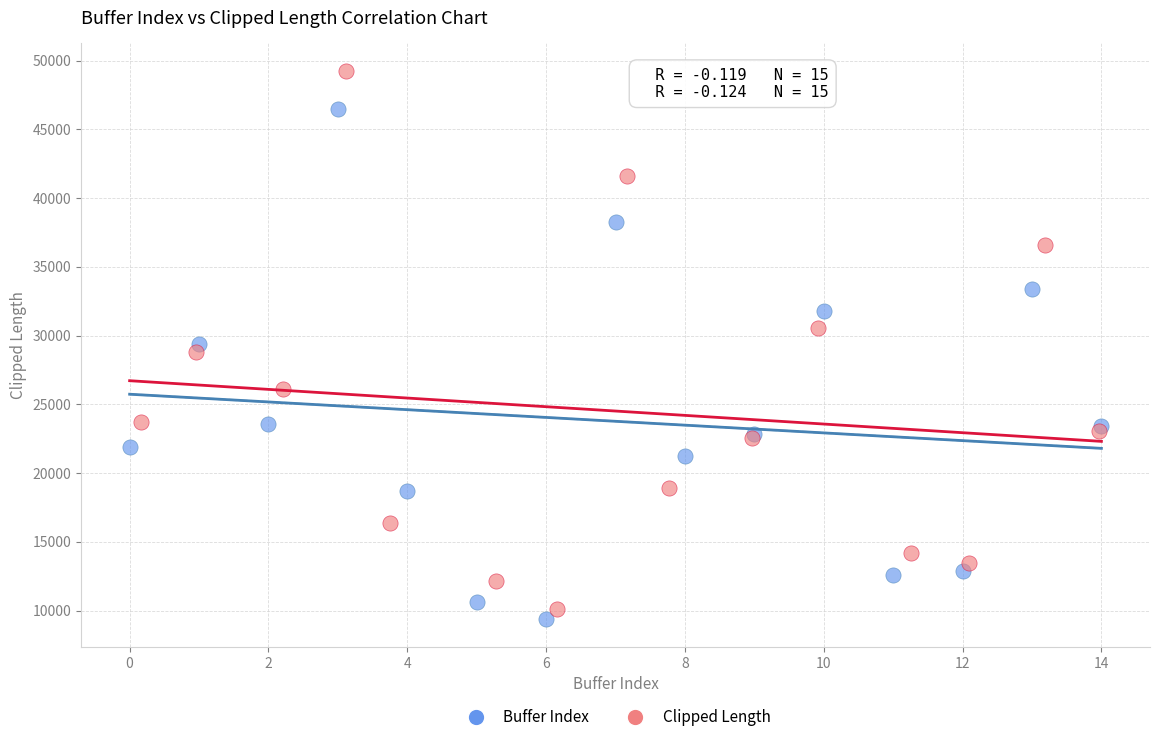

Which series contains the lowest Y value?

Buffer Index